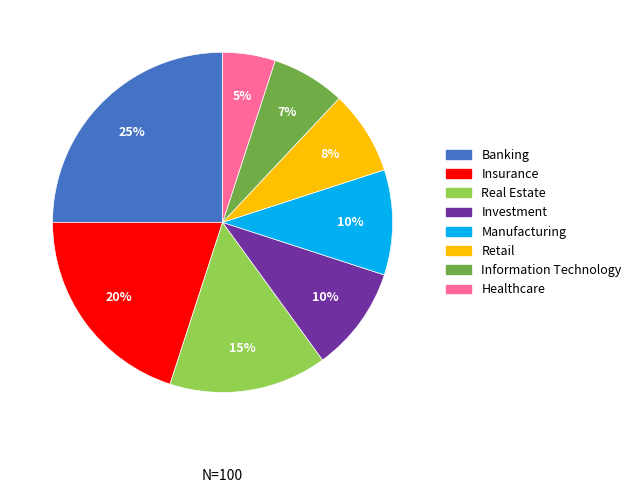

To the nearest percent, what is the combined percentage of Insurance and Banking?

45%